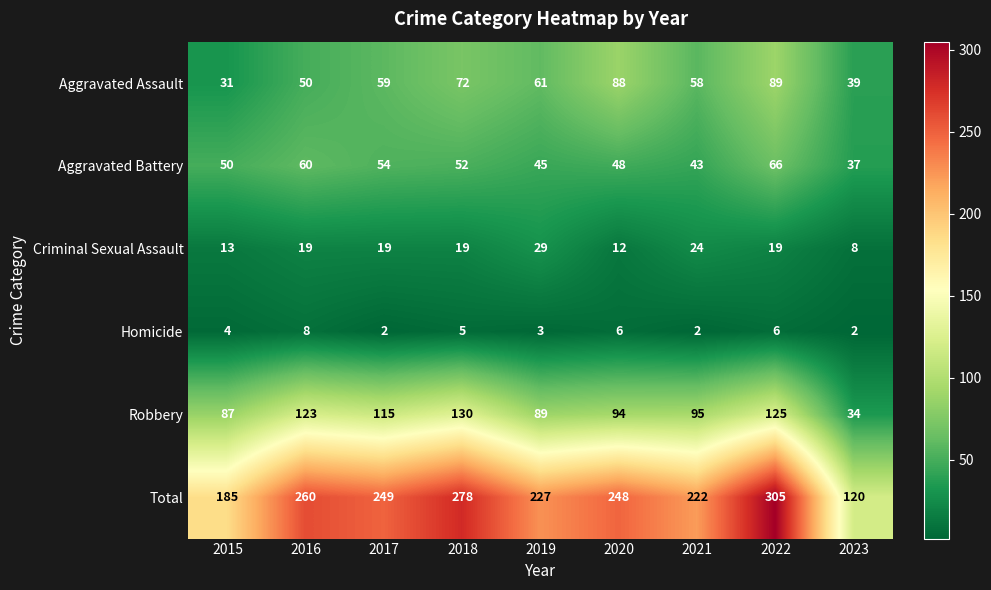

Which series has the widest spread of values?

Total